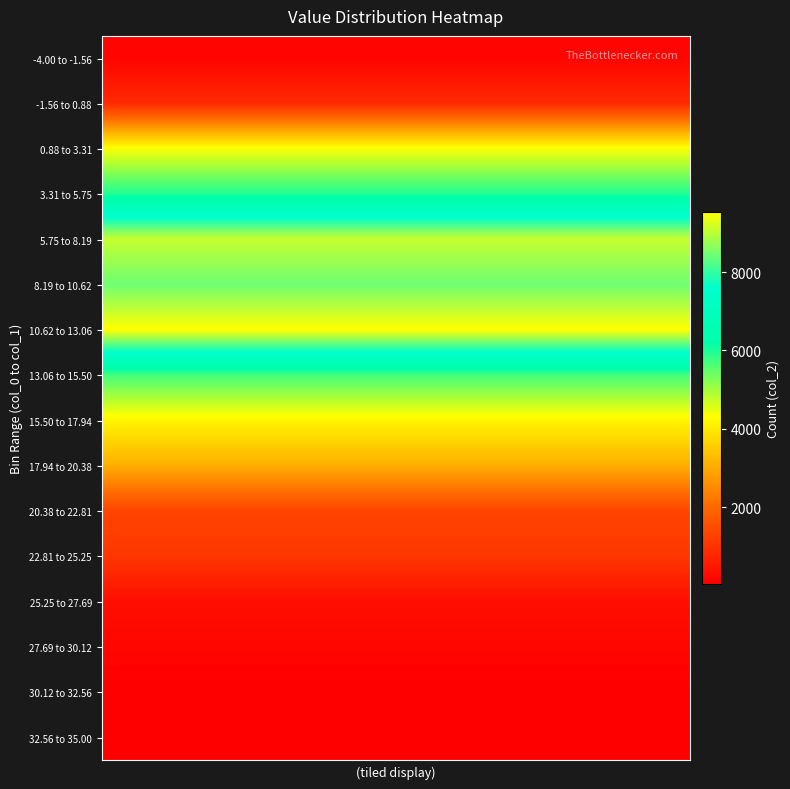

Reading right to left, extract all data points from this chart.

-4.00 to -1.56: 129	129	129	129	129	129	129	129	129	129	129	129	129	129	129	129	129	129	129	129
-1.56 to 0.88: 816	816	816	816	816	816	816	816	816	816	816	816	816	816	816	816	816	816	816	816
0.88 to 3.31: 4336	4336	4336	4336	4336	4336	4336	4336	4336	4336	4336	4336	4336	4336	4336	4336	4336	4336	4336	4336
3.31 to 5.75: 5962	5962	5962	5962	5962	5962	5962	5962	5962	5962	5962	5962	5962	5962	5962	5962	5962	5962	5962	5962
5.75 to 8.19: 9092	9092	9092	9092	9092	9092	9092	9092	9092	9092	9092	9092	9092	9092	9092	9092	9092	9092	9092	9092
8.19 to 10.62: 8443	8443	8443	8443	8443	8443	8443	8443	8443	8443	8443	8443	8443	8443	8443	8443	8443	8443	8443	8443
10.62 to 13.06: 9529	9529	9529	9529	9529	9529	9529	9529	9529	9529	9529	9529	9529	9529	9529	9529	9529	9529	9529	9529
13.06 to 15.50: 5723	5723	5723	5723	5723	5723	5723	5723	5723	5723	5723	5723	5723	5723	5723	5723	5723	5723	5723	5723
15.50 to 17.94: 4168	4168	4168	4168	4168	4168	4168	4168	4168	4168	4168	4168	4168	4168	4168	4168	4168	4168	4168	4168
17.94 to 20.38: 3076	3076	3076	3076	3076	3076	3076	3076	3076	3076	3076	3076	3076	3076	3076	3076	3076	3076	3076	3076
20.38 to 22.81: 1340	1340	1340	1340	1340	1340	1340	1340	1340	1340	1340	1340	1340	1340	1340	1340	1340	1340	1340	1340
22.81 to 25.25: 1062	1062	1062	1062	1062	1062	1062	1062	1062	1062	1062	1062	1062	1062	1062	1062	1062	1062	1062	1062
25.25 to 27.69: 325	325	325	325	325	325	325	325	325	325	325	325	325	325	325	325	325	325	325	325
27.69 to 30.12: 163	163	163	163	163	163	163	163	163	163	163	163	163	163	163	163	163	163	163	163
30.12 to 32.56: 50	50	50	50	50	50	50	50	50	50	50	50	50	50	50	50	50	50	50	50
32.56 to 35.00: 40	40	40	40	40	40	40	40	40	40	40	40	40	40	40	40	40	40	40	40